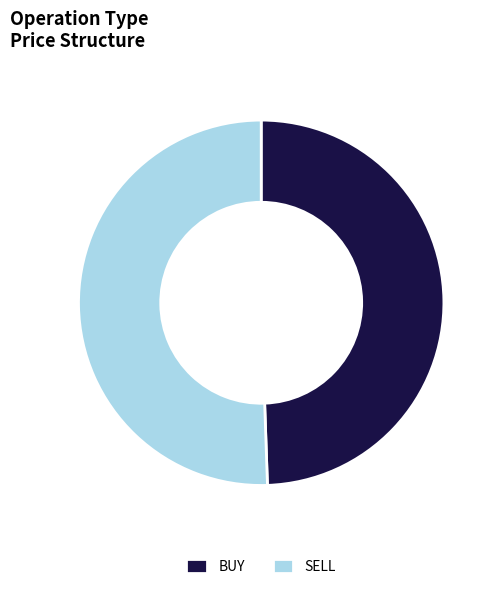

Rank the categories by value from highest to lowest.

SELL, BUY